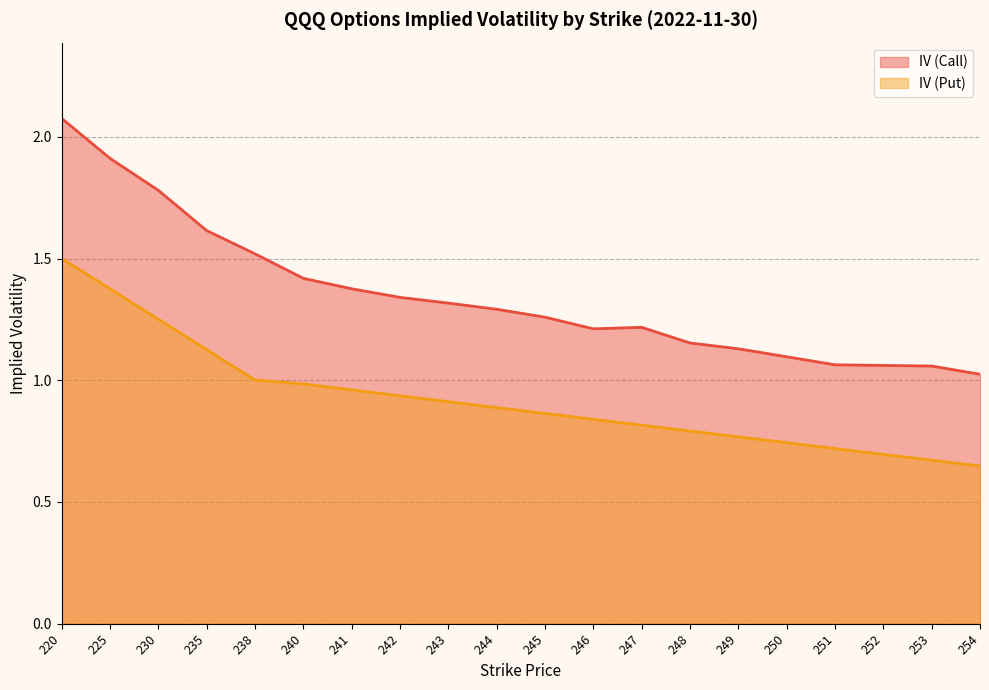

The value of IV (Call) at 252 is 0.3. True or false?

False